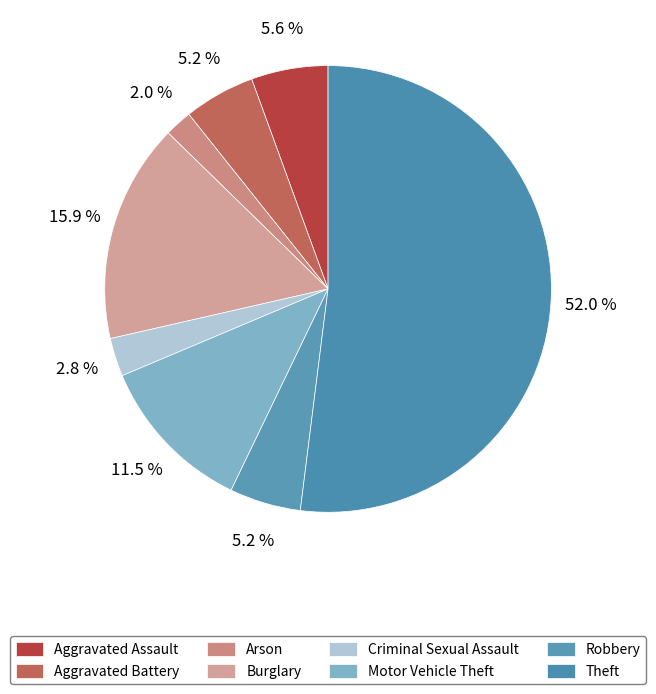

How many slices are in this pie chart?

8